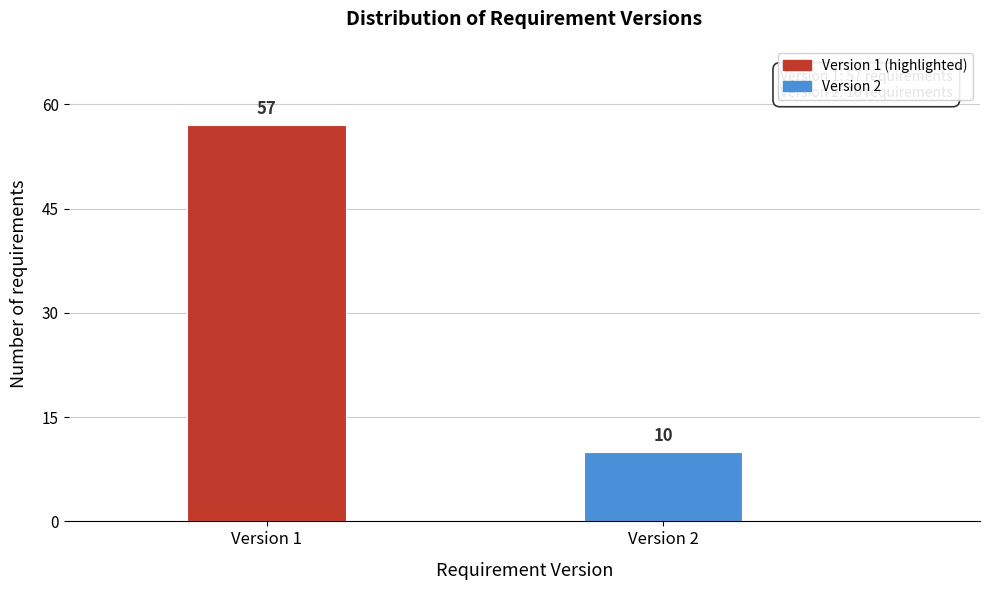

Reading left to right, what are all the values shown in this chart?

Version 1=57	Version 2=10